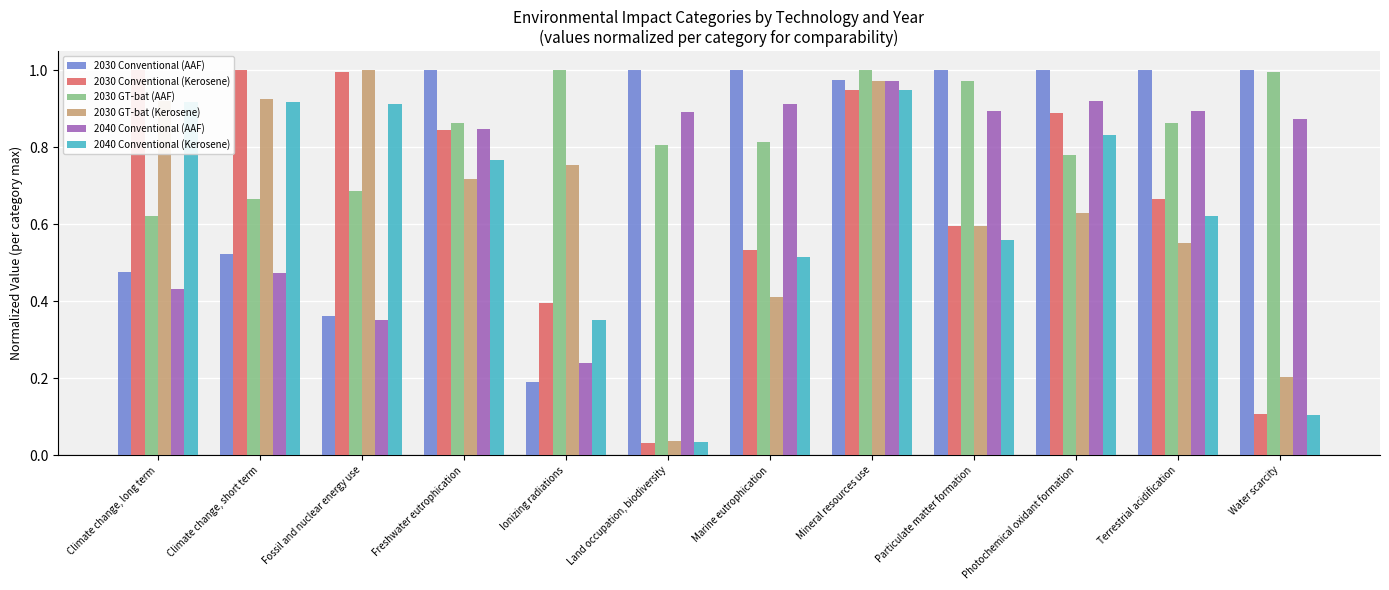

At Mineral resources use, list the series in order from largest to smallest.

2030 GT-bat (AAF), 2030 Conventional (AAF), 2040 Conventional (AAF), 2030 GT-bat (Kerosene), 2030 Conventional (Kerosene), 2040 Conventional (Kerosene)